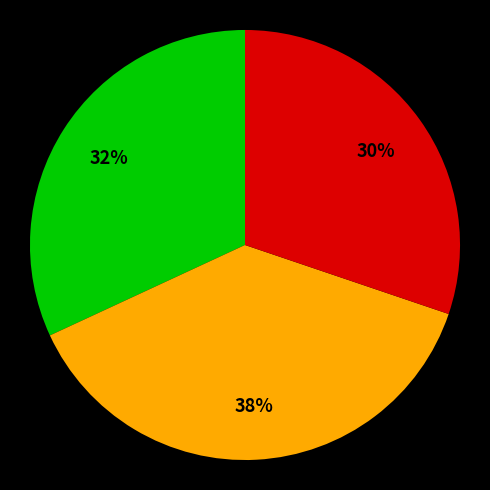

To the nearest percent, what is the difference between the largest and smallest slice percentages?

8%